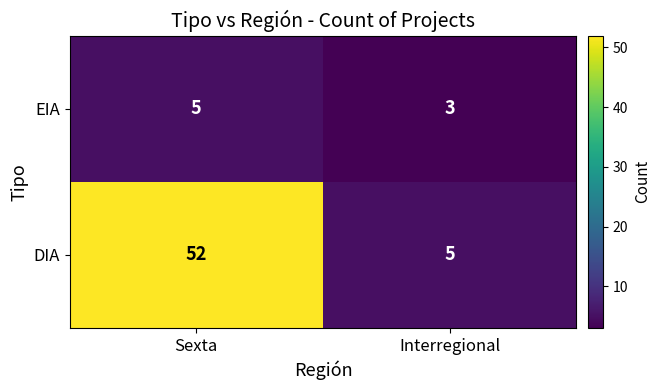

How many categories are shown in the chart?

2